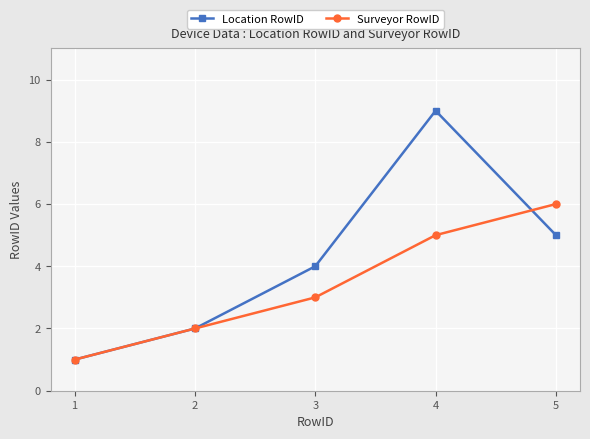

Between 3 and 5, which series saw the biggest shift?

Surveyor RowID